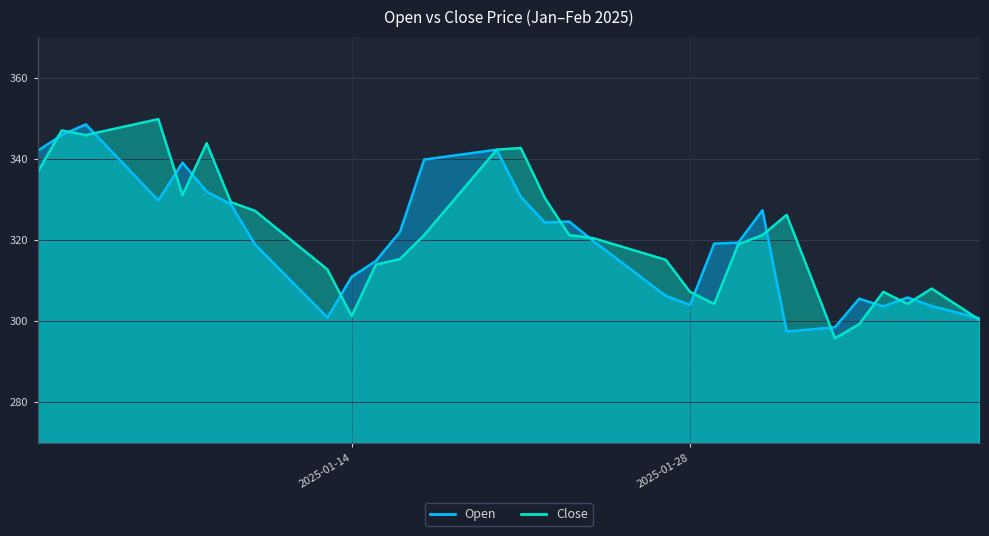

How many intersections are there between Close and Open?

15